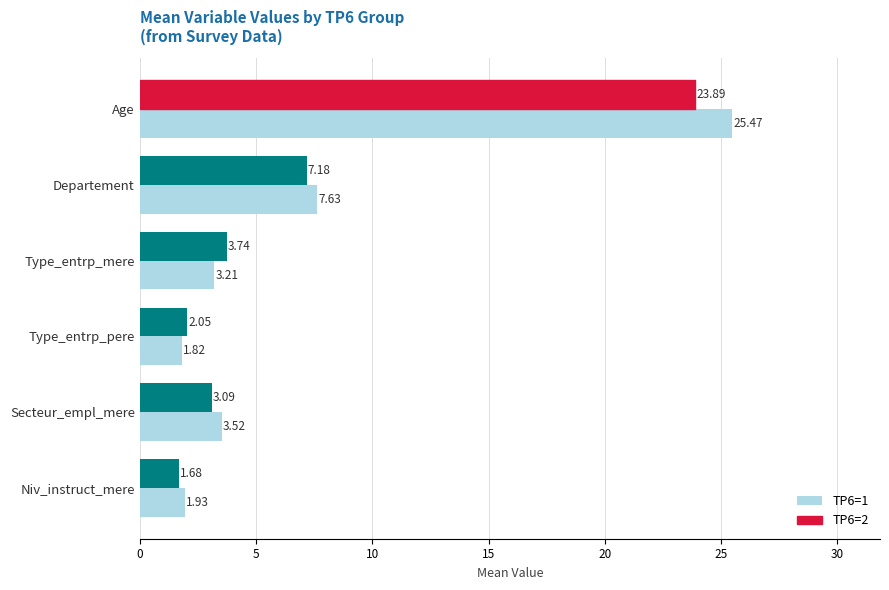

Rank the series by their average value, from lowest to highest.

TP6=2, TP6=1